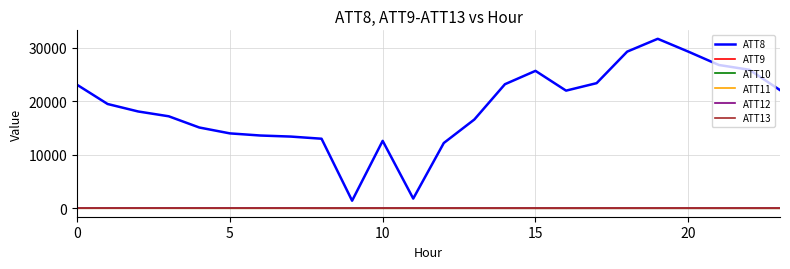

What is the difference between the maximum and second lowest values in the ATT8 series?

29900.0